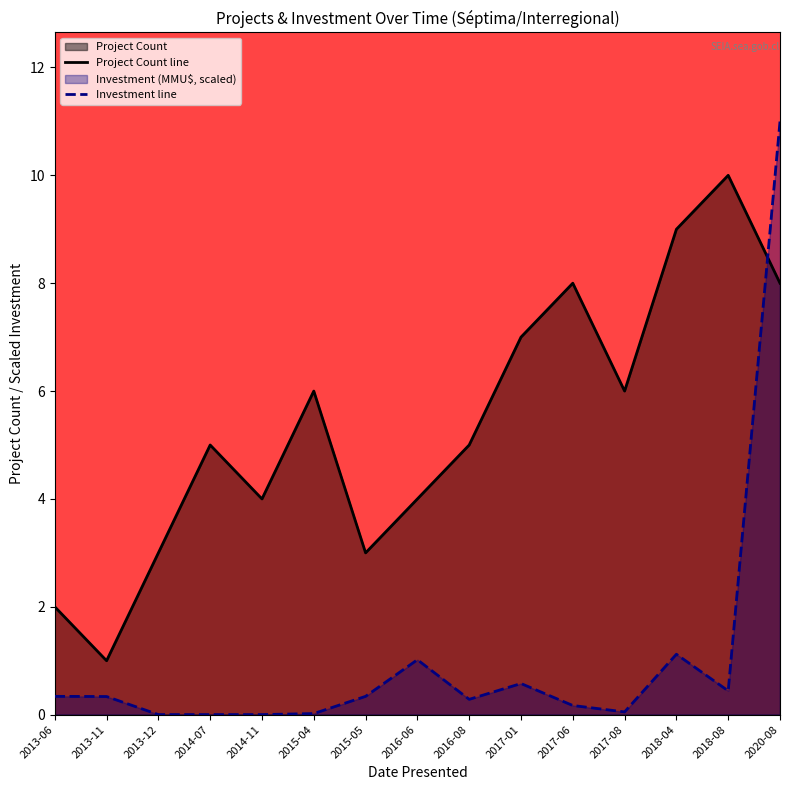

Reading left to right, transcribe all the data shown in this chart.

Project Count: 2.0	1.0	3.0	5.0	4.0	6.0	3.0	4.0	5.0	7.0	8.0	6.0	9.0	10.0	8.0
Investment (MMU$): 0.3	0.3	0.0	0.0	0.0	0.0	0.3	1.0	0.3	0.6	0.2	0.1	1.1	0.4	11.0